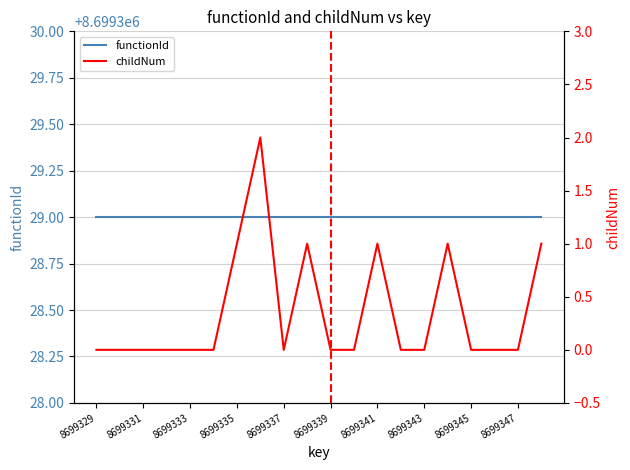

Which series has the largest total across all categories?

functionId